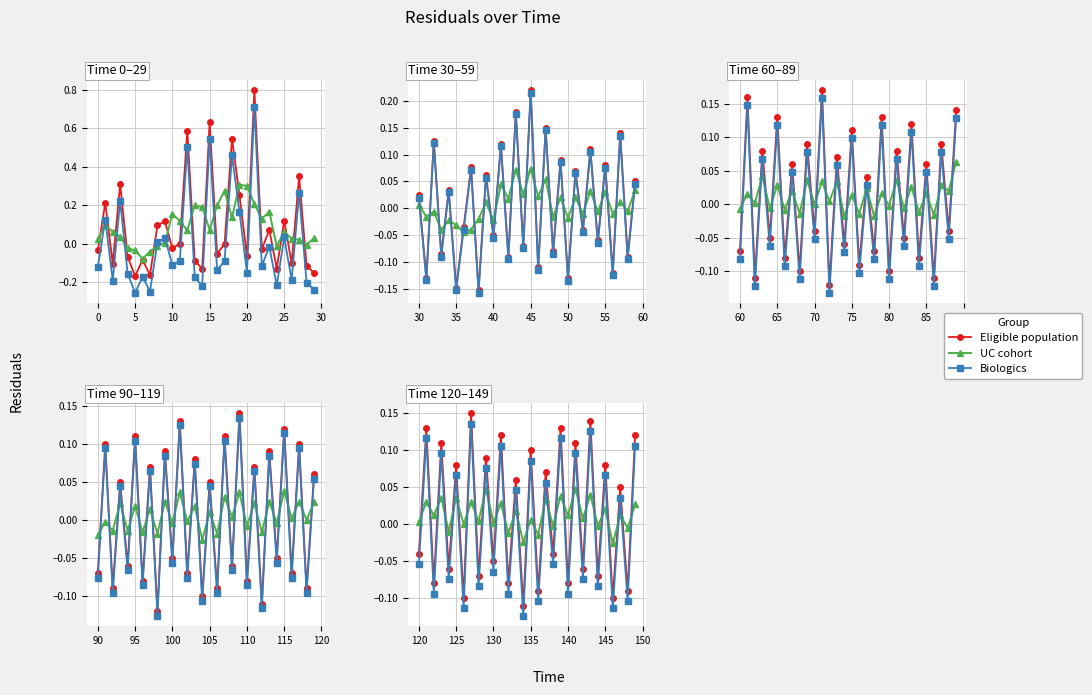

Is it true that UC cohort equals 0.0 at 5?

True